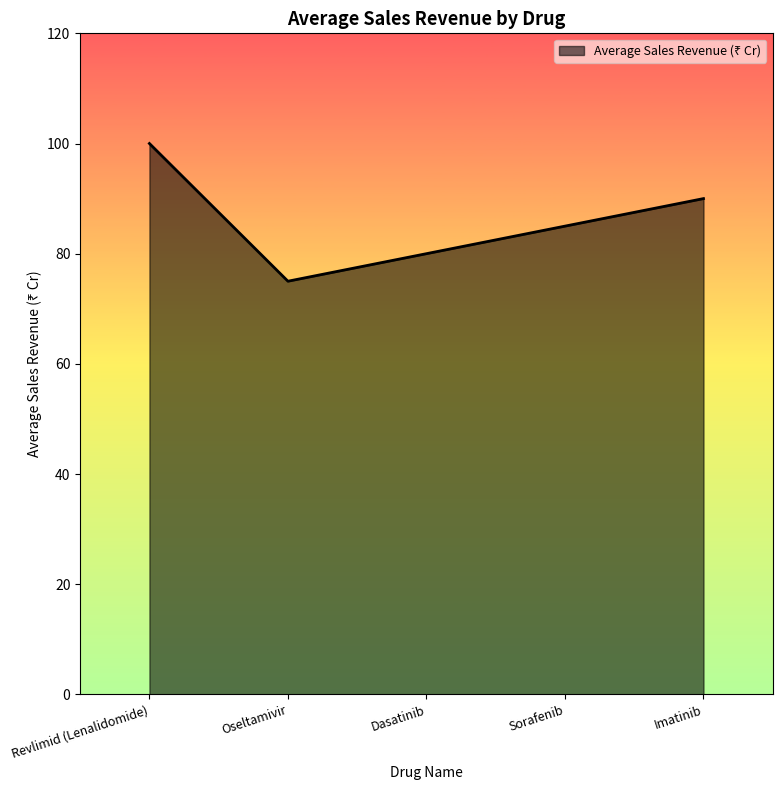

What is the difference between the values at Dasatinib and Sorafenib?

5